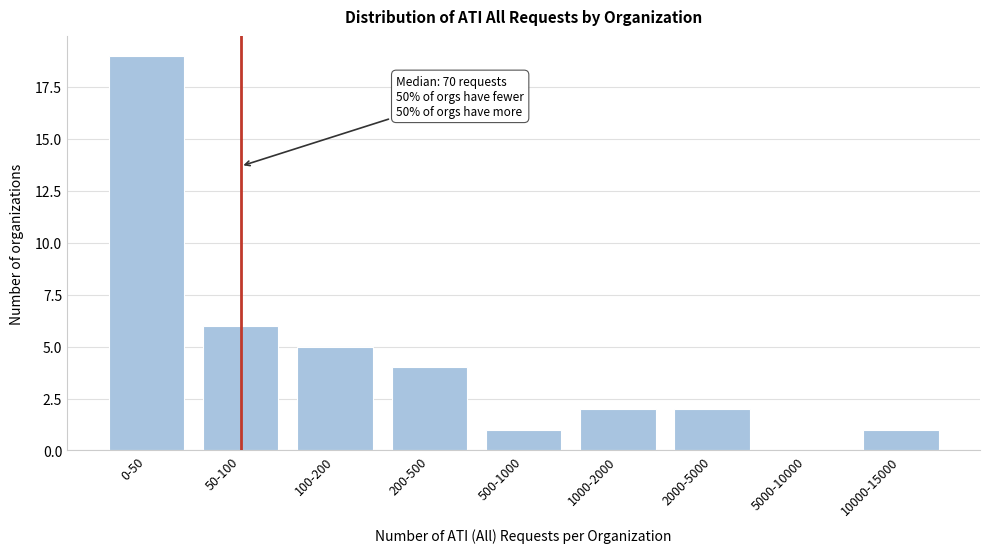

Reading left to right, extract all data points from this chart.

0-50=19	50-100=6	100-200=5	200-500=4	500-1000=1	1000-2000=2	2000-5000=2	5000-10000=0	10000-15000=1